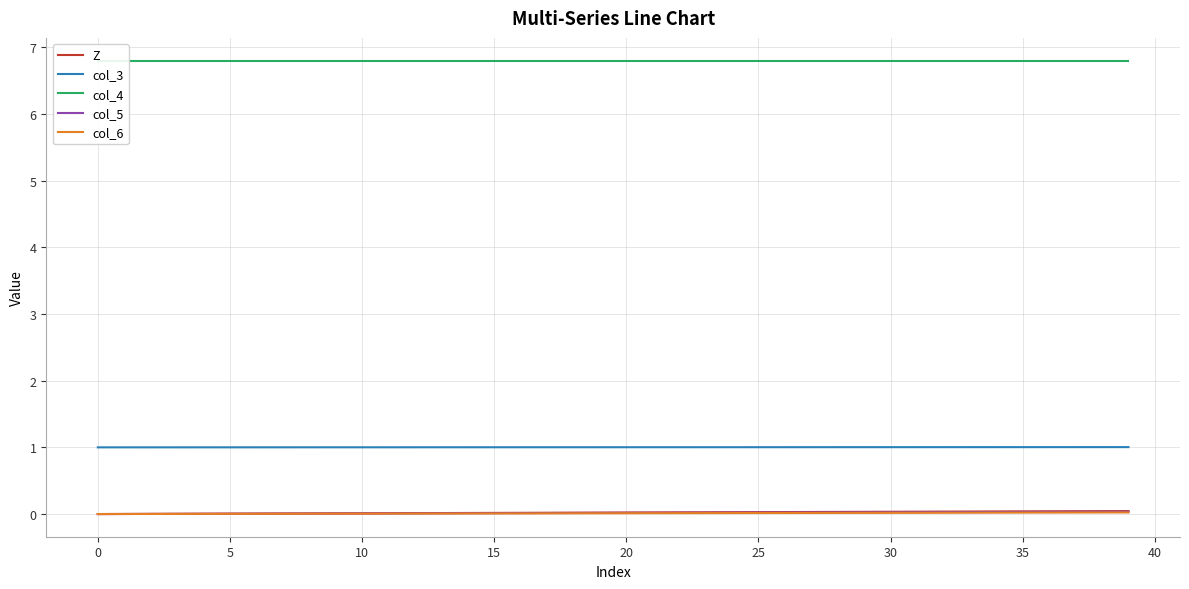

True or false: col_6 has more than 0 points higher than both neighbors.

False